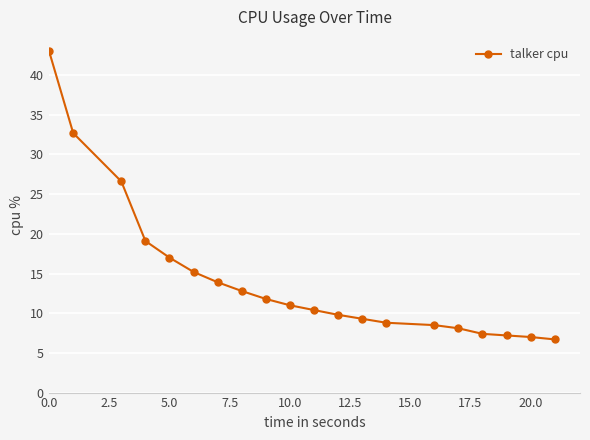

What is the value of the 15th point from the left?

8.5